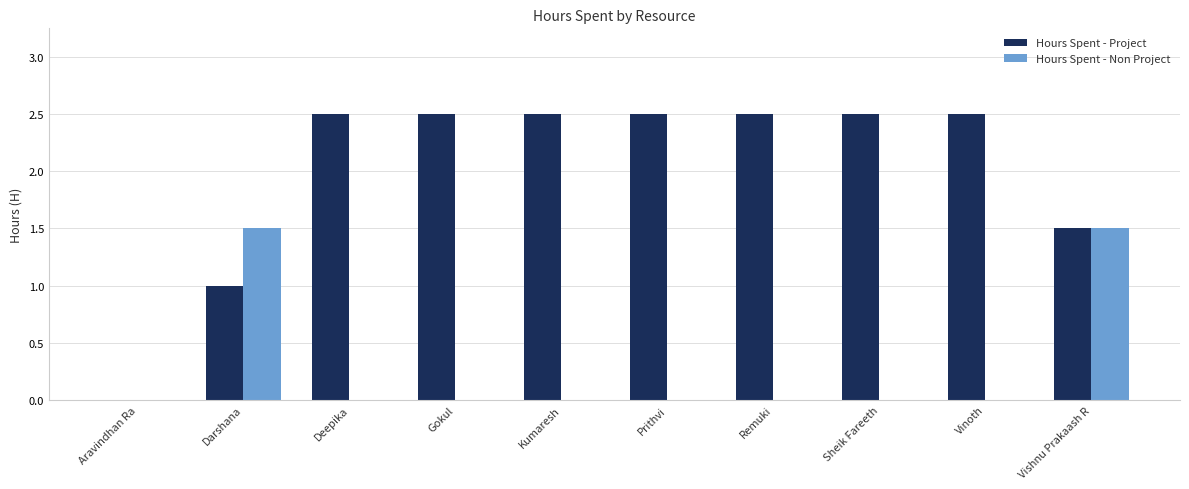

What is the sum of the Hours Spent - Non Project values at Vishnu Prakaash R and Gokul?

1.5